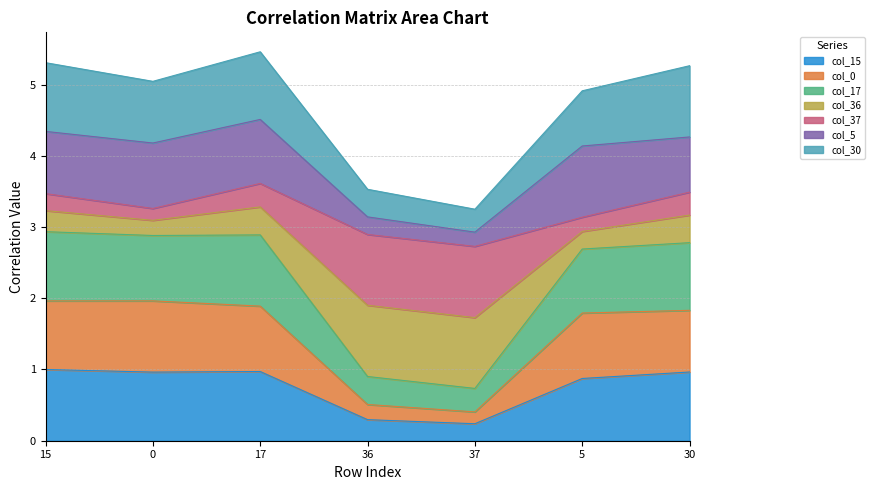

Where is col_37 nearest to the value 1?

36